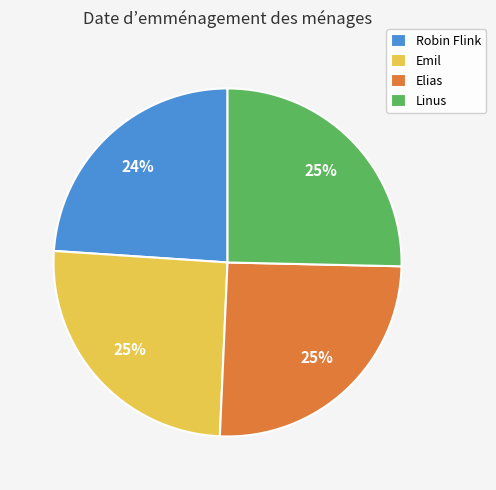

Do Emil and Robin Flink together represent more than half of the pie?

No